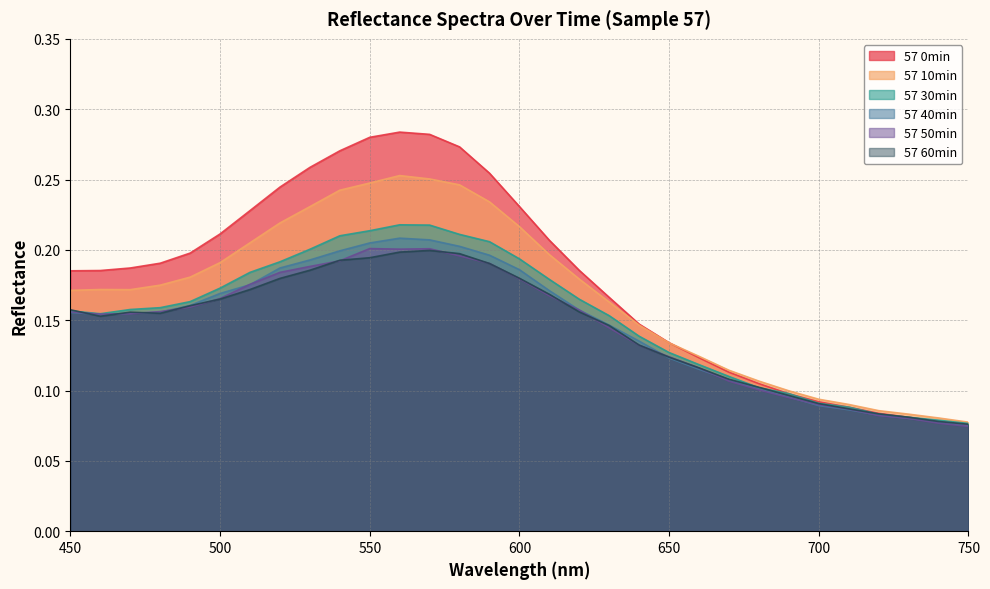

Does the chart display data point markers on the line(s)?

No